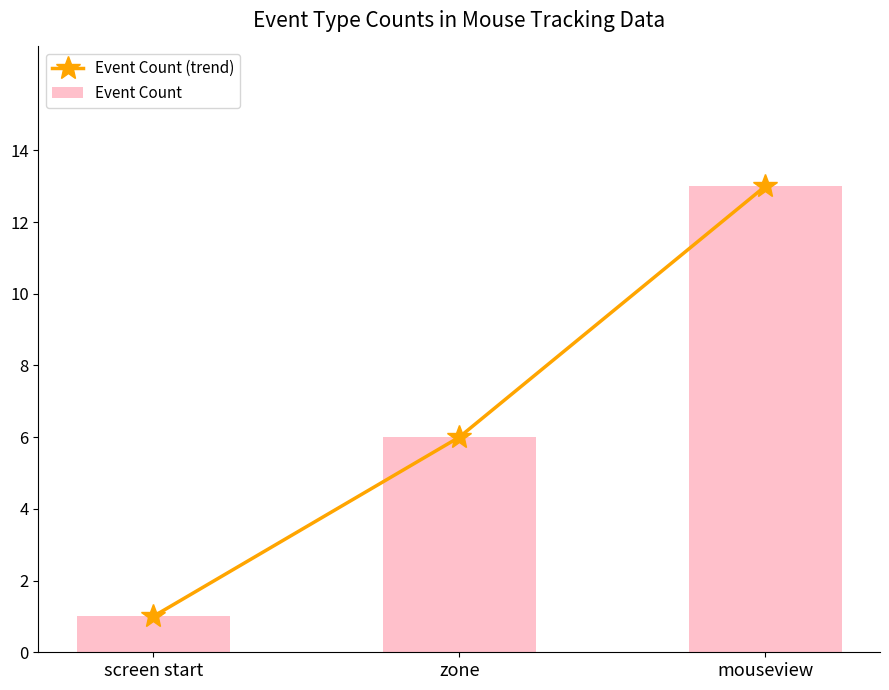

What is the label of the 2nd bar from the left?

zone